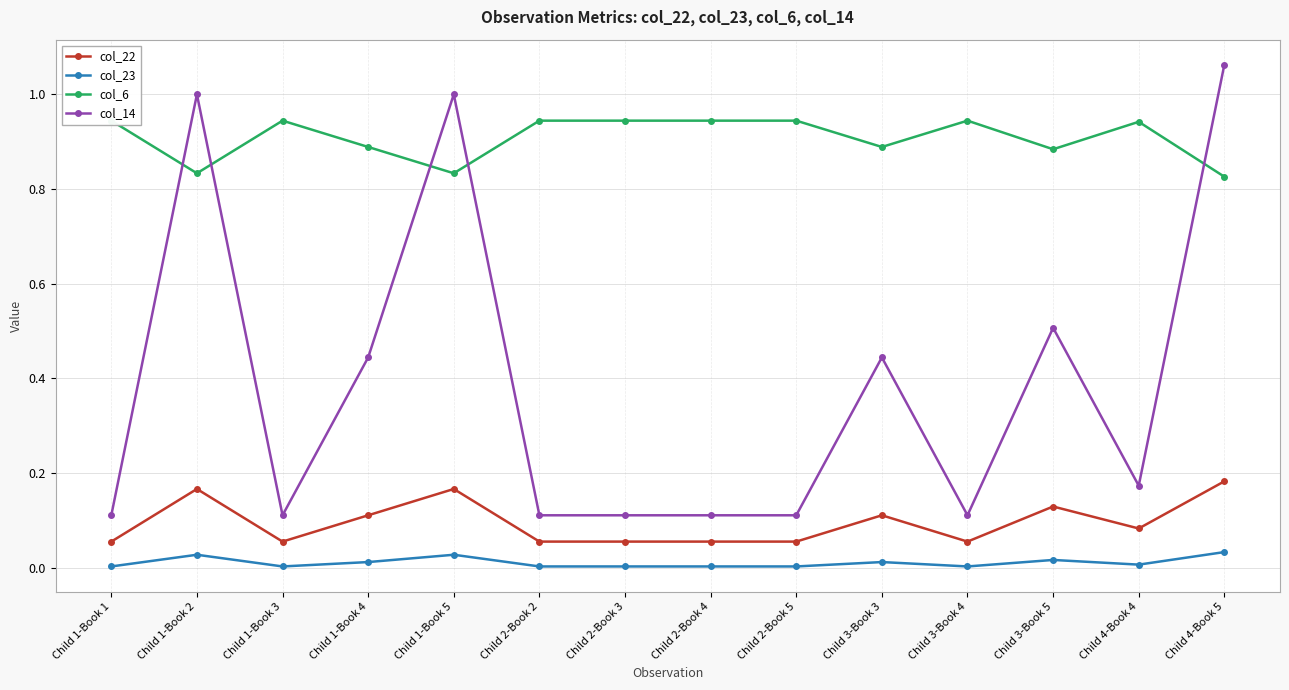

Reading left to right, what are all the values shown in this chart?

col_22: 0.1	0.2	0.1	0.1	0.2	0.1	0.1	0.1	0.1	0.1	0.1	0.1	0.1	0.2
col_23: 0.0	0.0	0.0	0.0	0.0	0.0	0.0	0.0	0.0	0.0	0.0	0.0	0.0	0.0
col_6: 0.9	0.8	0.9	0.9	0.8	0.9	0.9	0.9	0.9	0.9	0.9	0.9	0.9	0.8
col_14: 0.1	1.0	0.1	0.4	1.0	0.1	0.1	0.1	0.1	0.4	0.1	0.5	0.2	1.1